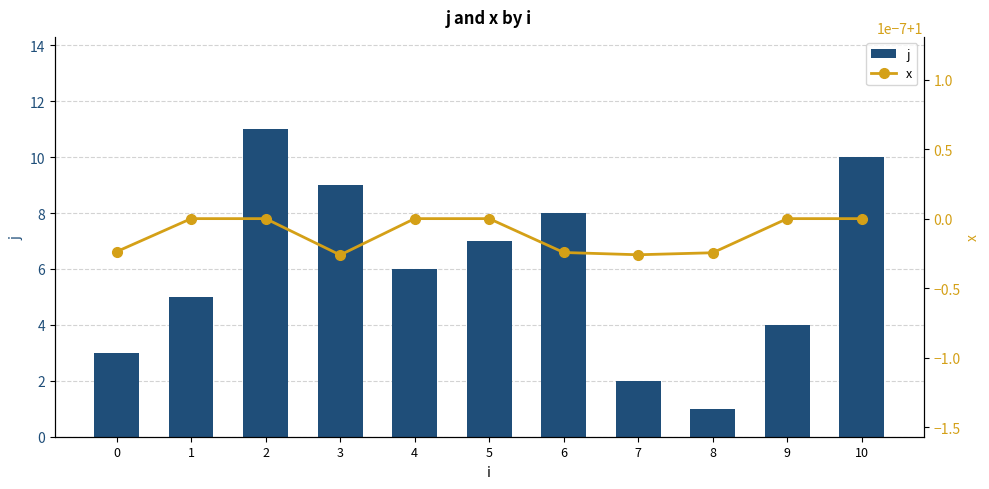

What is the value of the j bar at the 1st from the left?

3